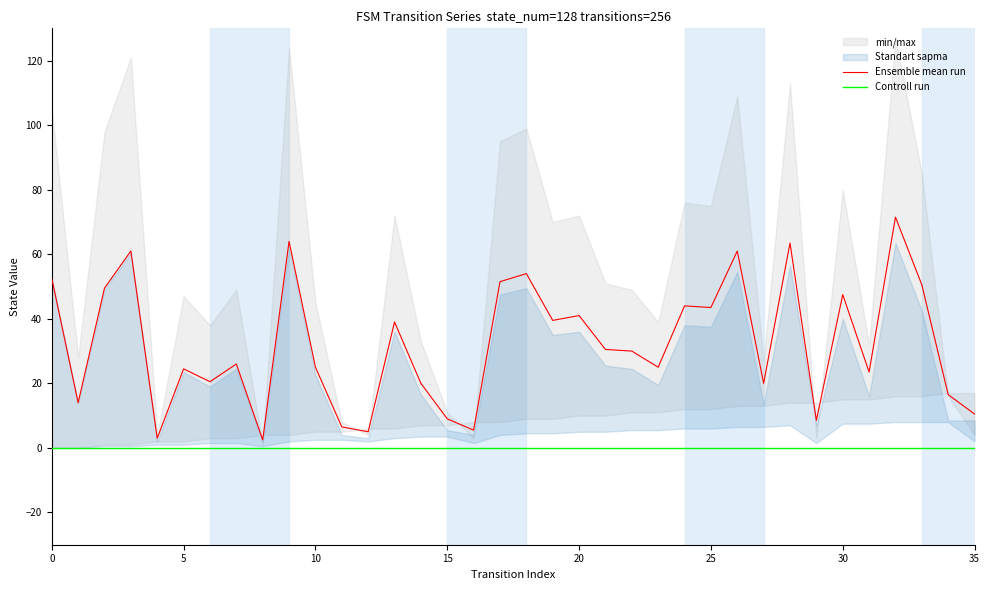

At which category does the chart reach its peak across all series?

32